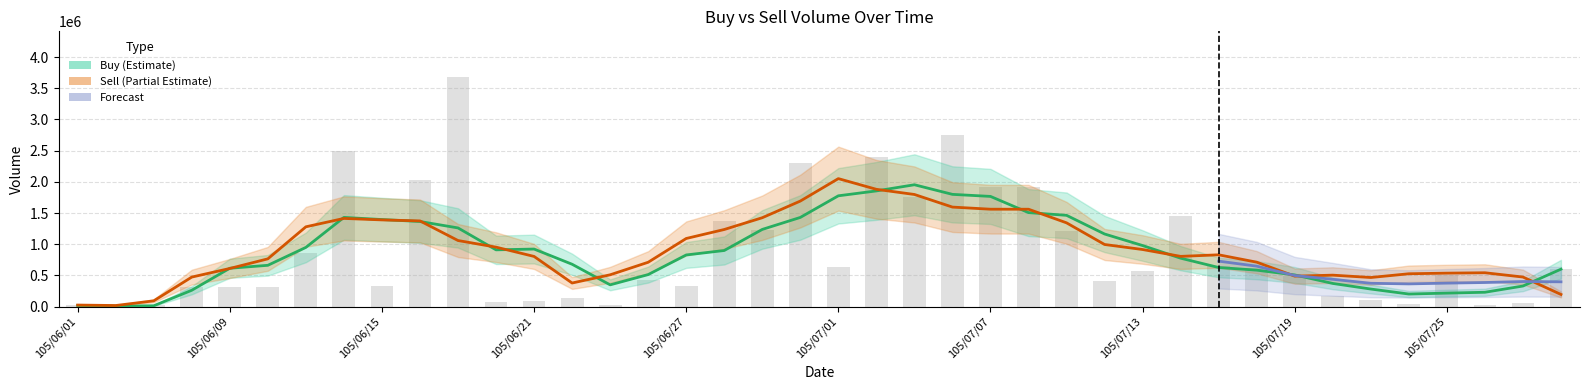

List the labels in order of value, largest first.

105/06/17, 105/07/06, 105/06/14, 105/07/04, 105/06/30, 105/06/16, 105/07/07, 105/07/08, 105/07/05, 105/07/14, 105/06/28, 105/06/29, 105/07/11, 105/06/13, 105/07/15, 105/07/01, 105/07/18, 105/07/28, 105/07/13, 105/07/25, 105/07/19, 105/06/24, 105/07/12, 105/06/15, 105/06/27, 105/06/08, 105/06/09, 105/06/10, 105/07/20, 105/06/22, 105/07/21, 105/06/21, 105/06/20, 105/07/27, 105/07/22, 105/07/26, 105/06/23, 105/06/07, 105/06/01, 105/06/03